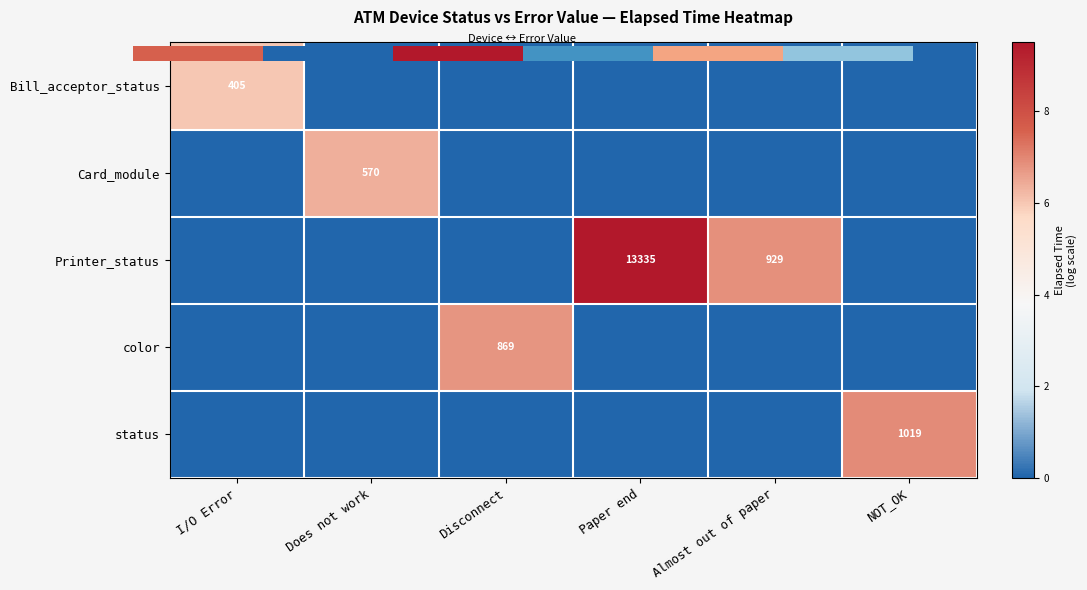

What is the greatest value displayed?

9.5